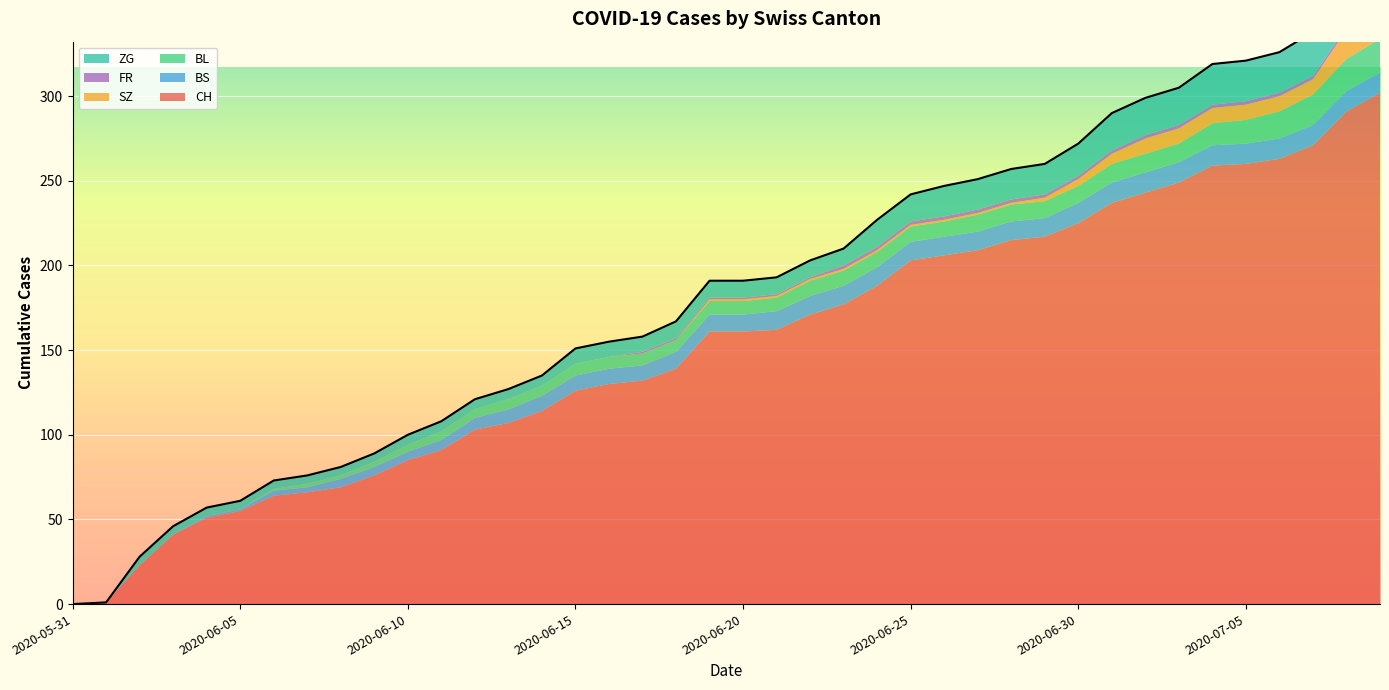

What is the label of the 4th point from the left?

2020-06-03